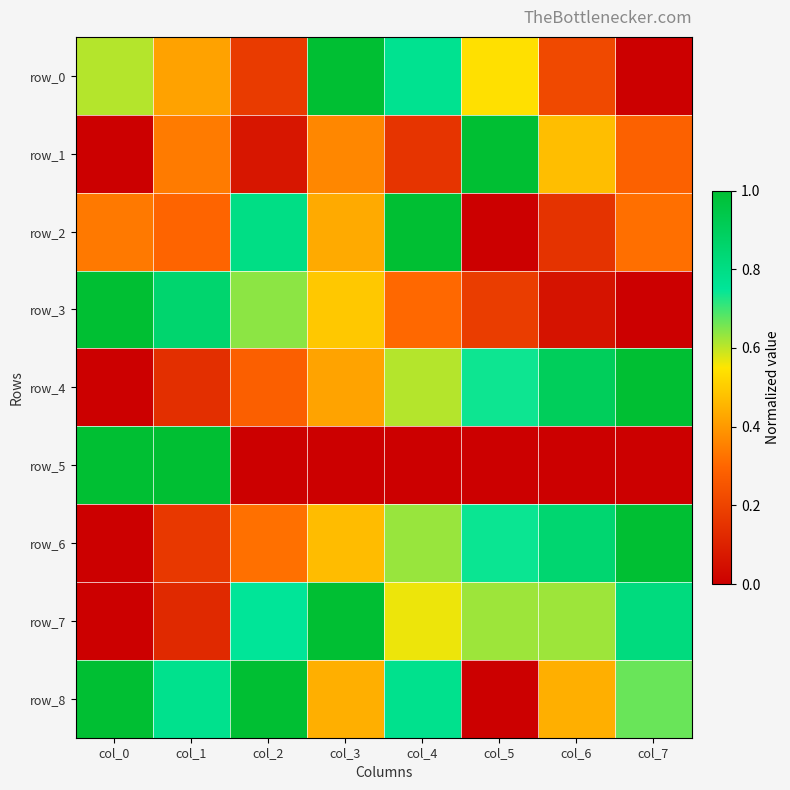

At which category is the sum across all series the highest?

col_4